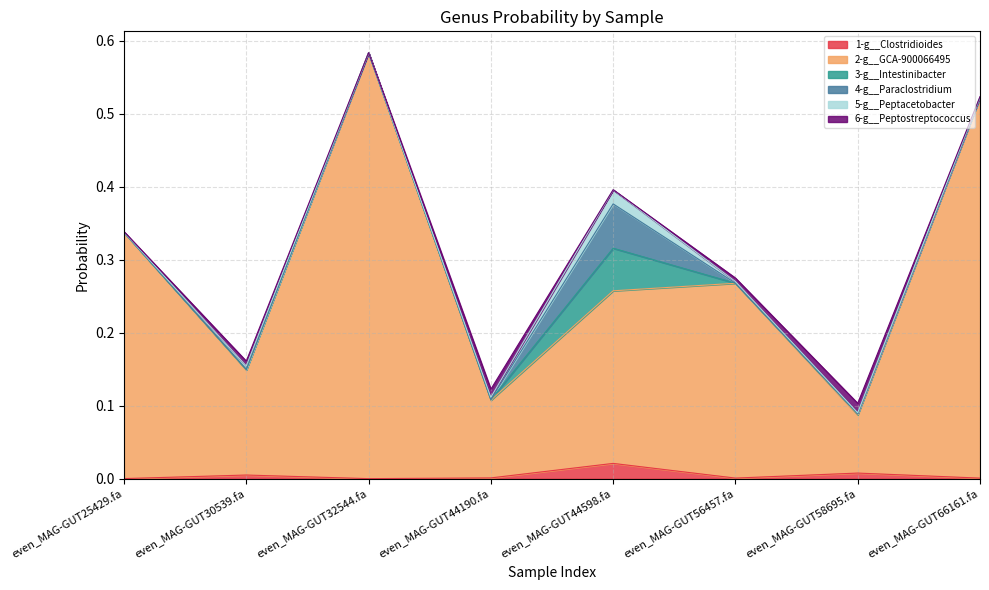

True or false: 5-g__Peptacetobacter has a value of 0.0 at even_MAG-GUT32544.fa.

True